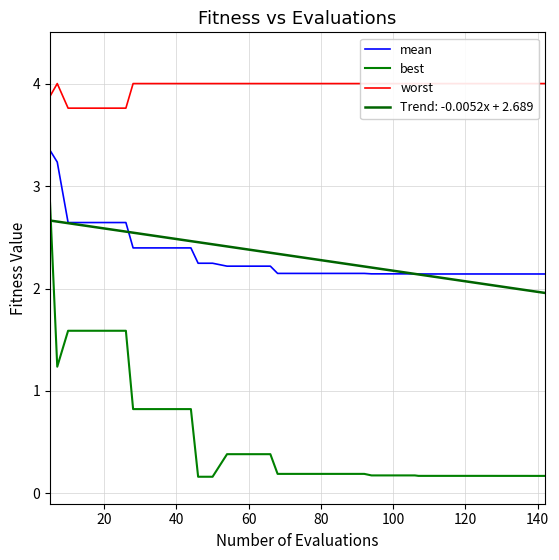

At how many categories does at least one series exceed 1?

40